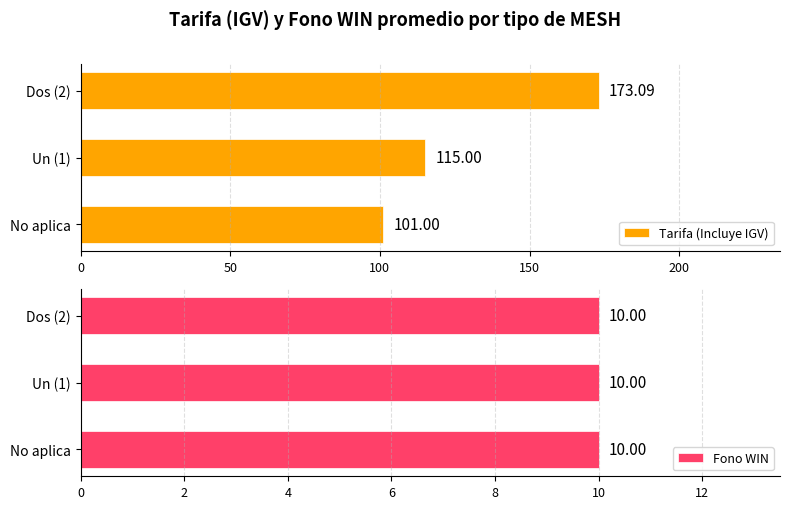

What is the value of the Tarifa (Incluye IGV) bar at the 1st from the left?

101.0